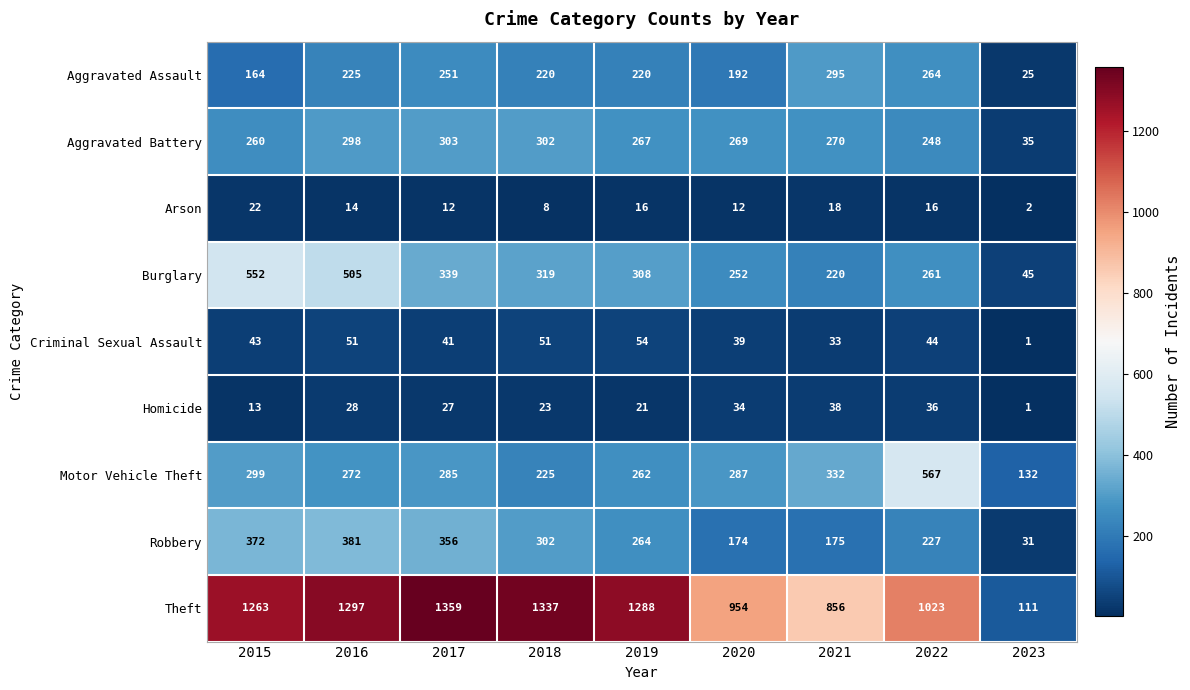

Which series has the largest range (max minus min)?

Theft